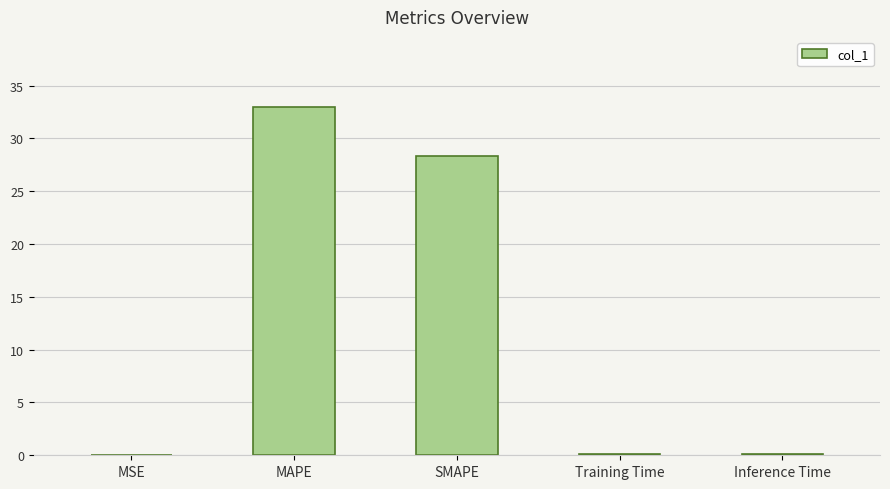

How many categories are shown in the chart?

5